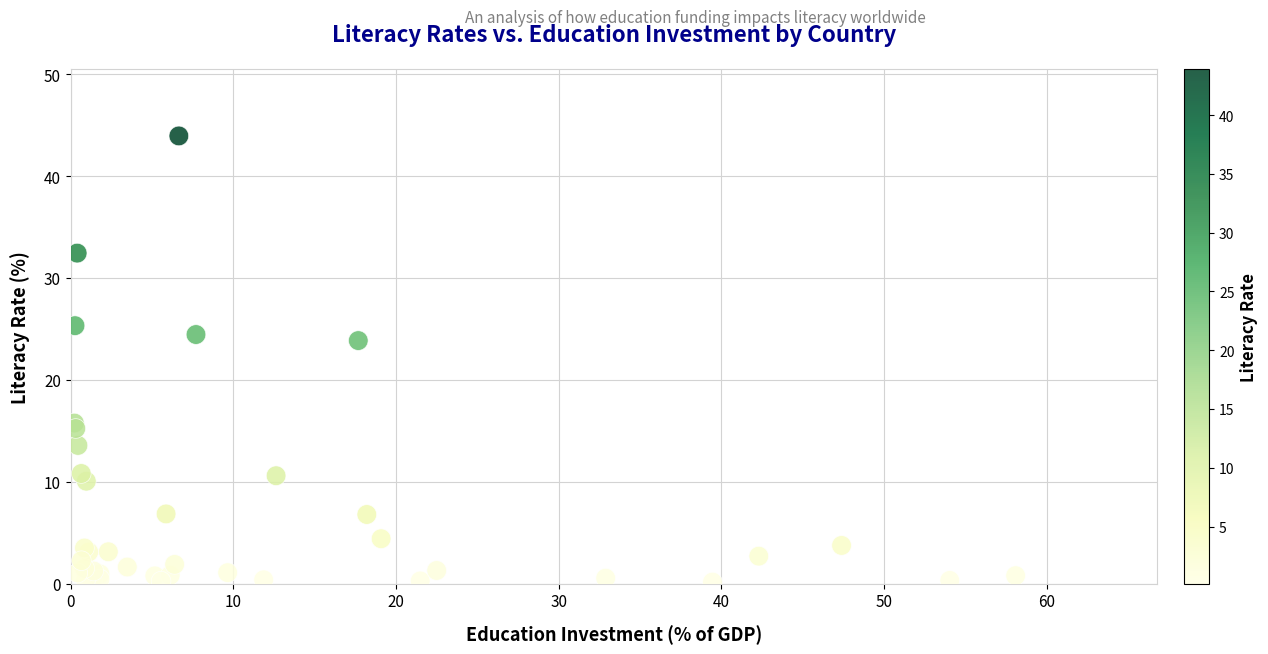

What Y value in the scatter plot is closest to 22?

23.9